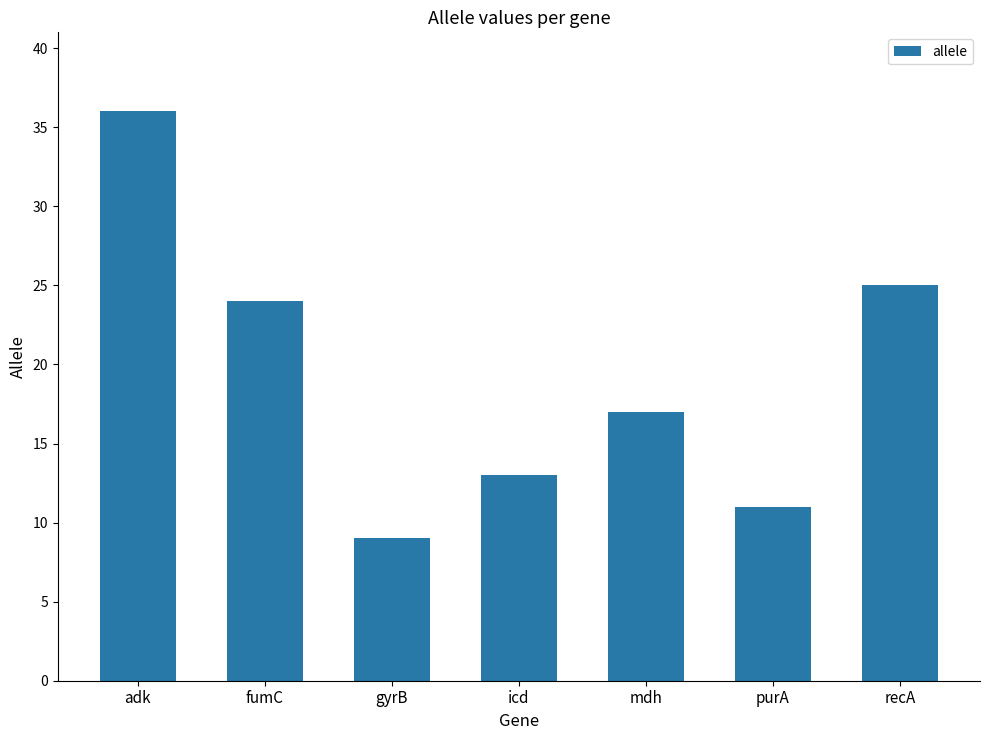

At which label is the value closest to 22?

fumC